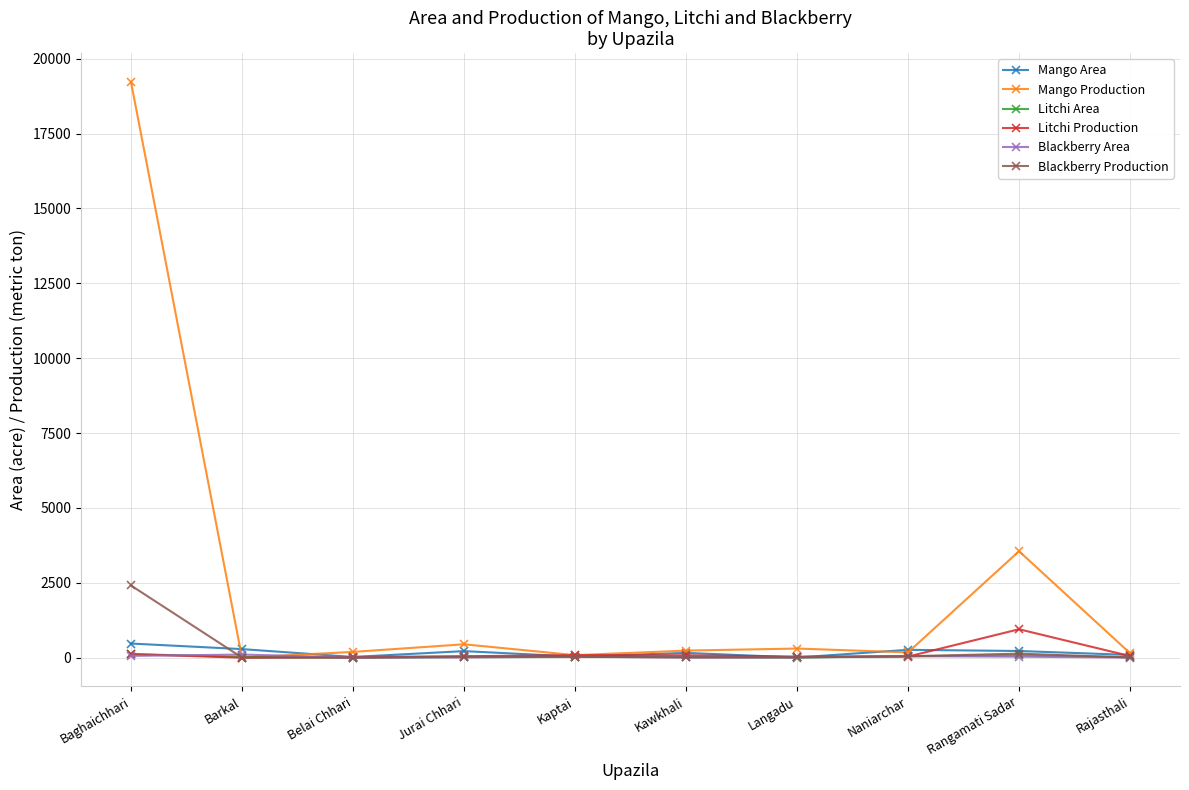

What is the difference between the highest and lowest values at Jurai Chhari?

438